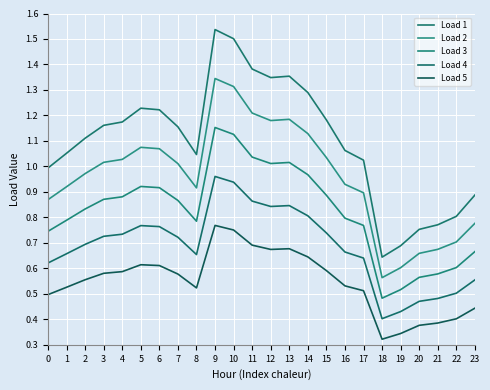

What are all the series names shown in the legend?

Load 1, Load 2, Load 3, Load 4, Load 5